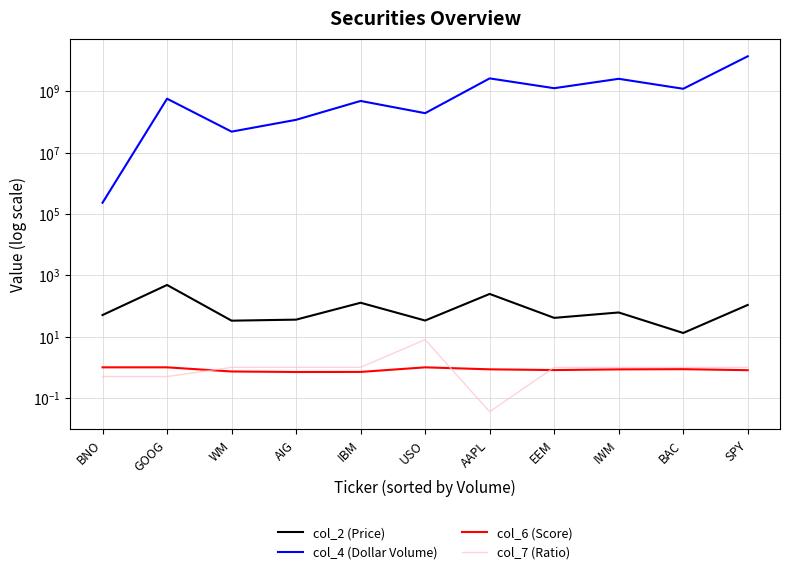

What is the total value across all series at WM?

48613663.0